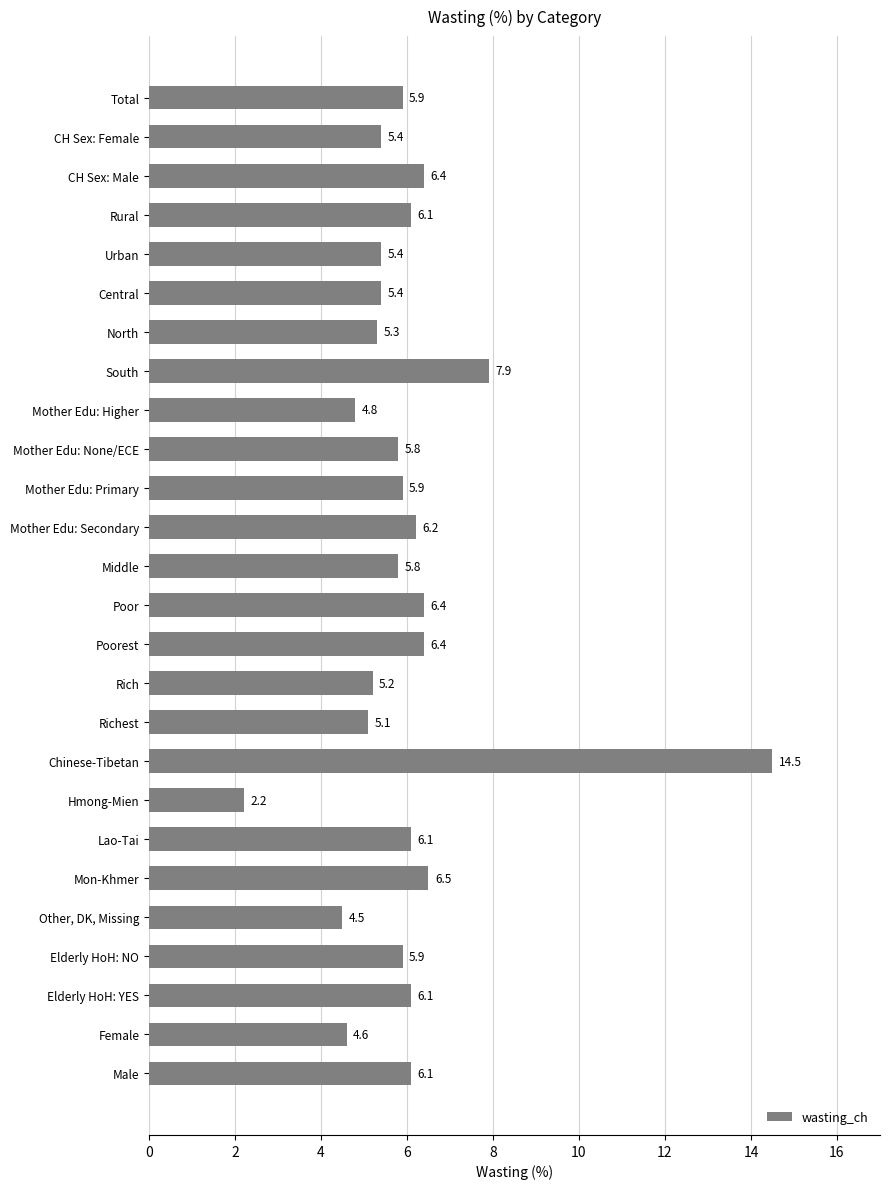

What is the difference between the maximum and minimum values?

12.3